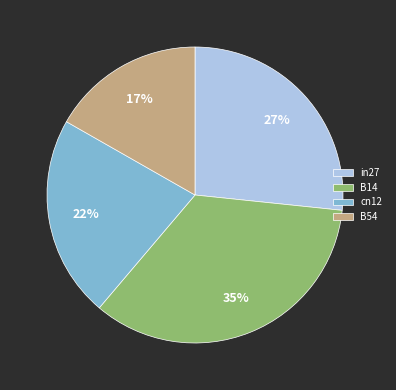

What is the smallest slice in the pie chart?

B54